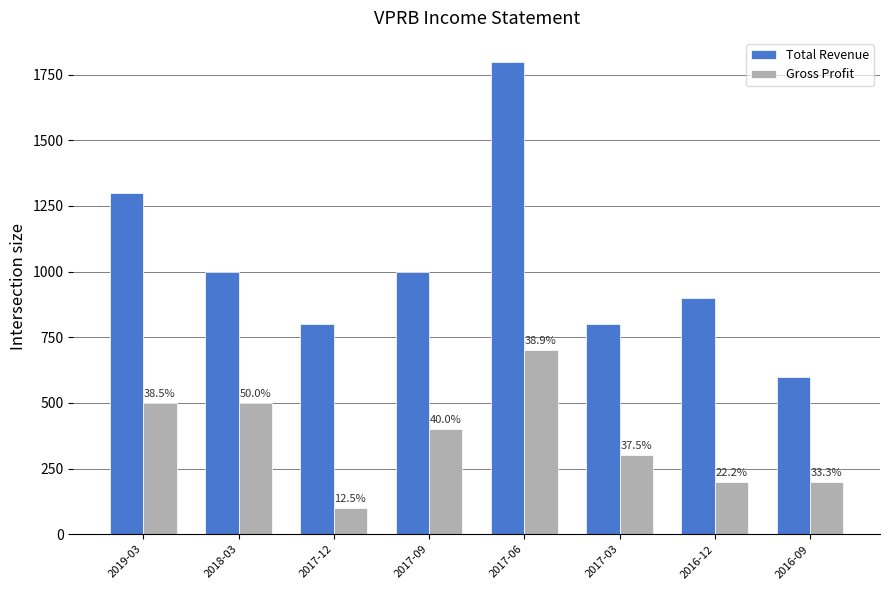

The Total Revenue series shows 1089 at 2017-06. True or false?

False